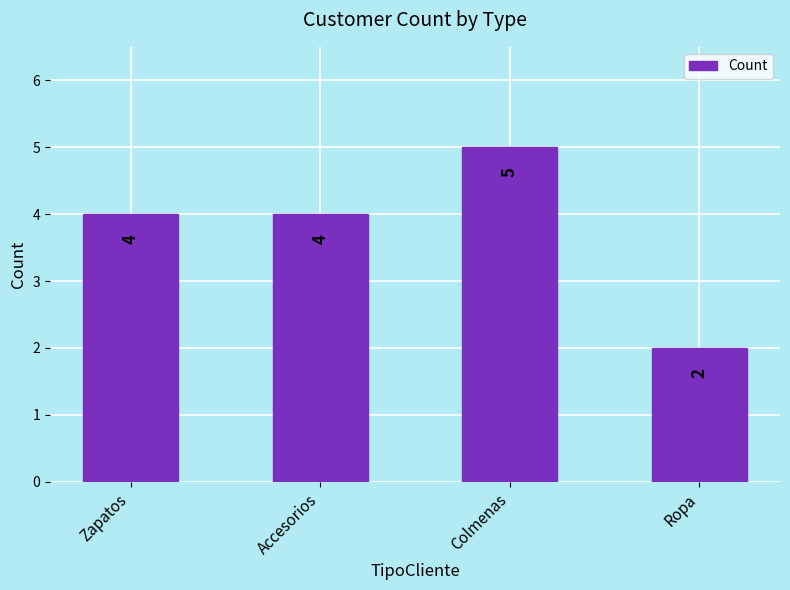

Reading left to right, extract all data points from this chart.

Zapatos=4	Accesorios=4	Colmenas=5	Ropa=2